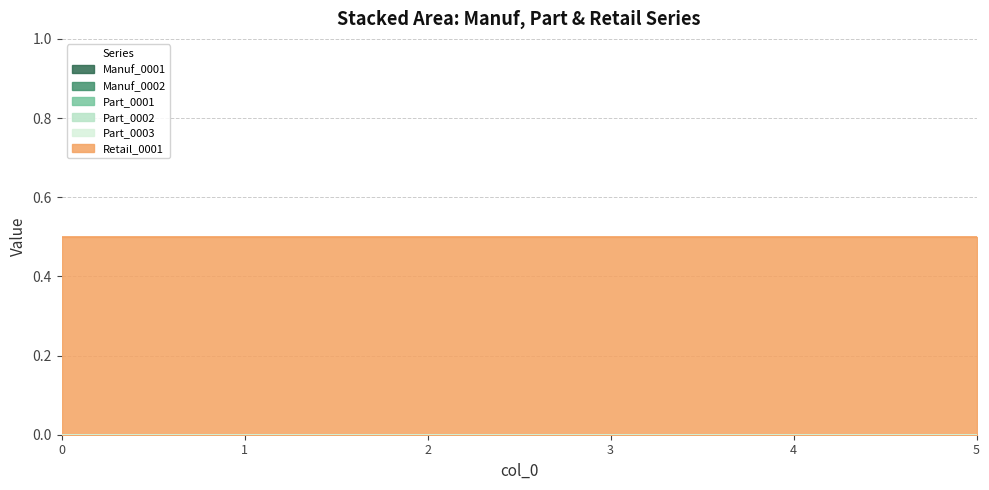

Reading left to right, transcribe all the data shown in this chart.

Manuf_0001: 0.0	0.0	0.0	0.0	0.0	0.0
Manuf_0002: 0.0	0.0	0.0	0.0	0.0	0.0
Part_0001: 0.0	0.0	0.0	0.0	0.0	0.0
Part_0002: 0.0	0.0	0.0	0.0	0.0	0.0
Part_0003: 0.0	0.0	0.0	0.0	0.0	0.0
Retail_0001: 0.5	0.5	0.5	0.5	0.5	0.5